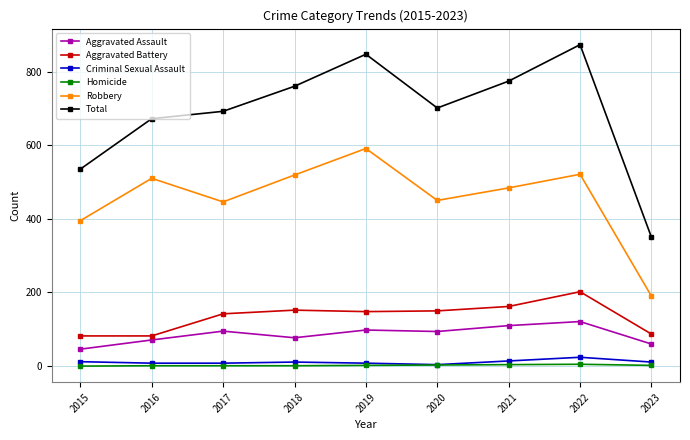

True or false: Criminal Sexual Assault and Aggravated Assault cross at least once.

False